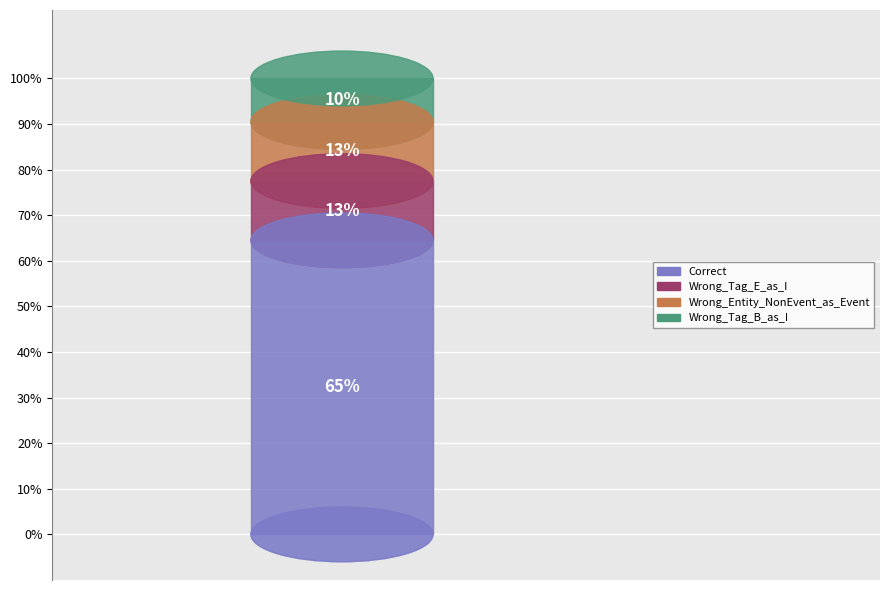

How many segments does this pie chart have?

4